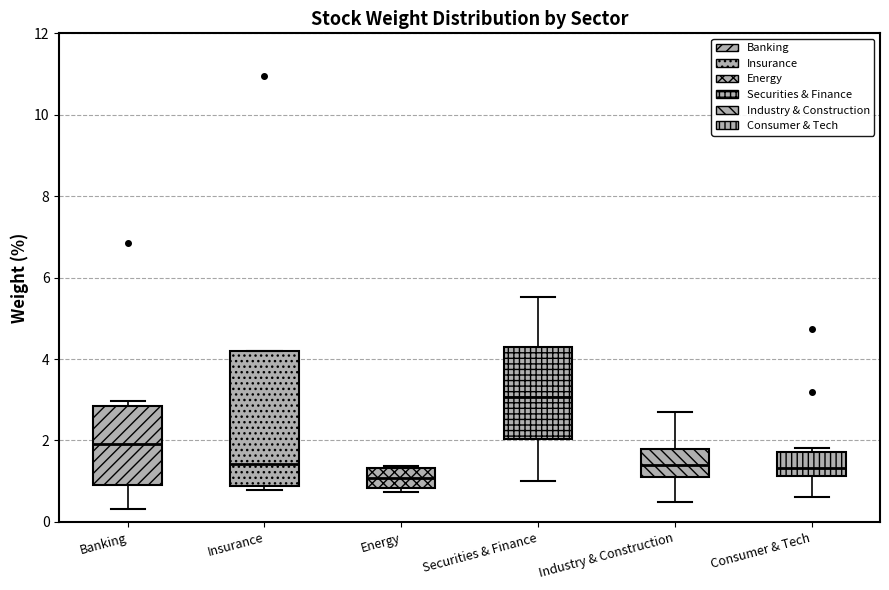

Reading left to right, transcribe this box plot: for each box, give where its median line is, the range the box spans, and where its two whiskers end, as read against the y-axis. The values are not printed on the chart, so give them approximately, as read against the axis.

Banking: median 2.0, box 0.8 to 2.8, whiskers 0.4 to 3.0
Insurance: median 1.4, box 0.8 to 4.2, whiskers 0.8 (just below the box's lower edge) to 4.2
Energy: median 1.0, box 0.8 to 1.4, whiskers 0.8 (just below the box's lower edge) to 1.4
Securities & Finance: median 3.0, box 2.0 to 4.2, whiskers 1.0 to 5.6
Industry & Construction: median 1.4, box 1.2 to 1.8, whiskers 0.4 to 2.8
Consumer & Tech: median 1.4, box 1.2 to 1.8, whiskers 0.6 to 1.8 (just above the box's upper edge)